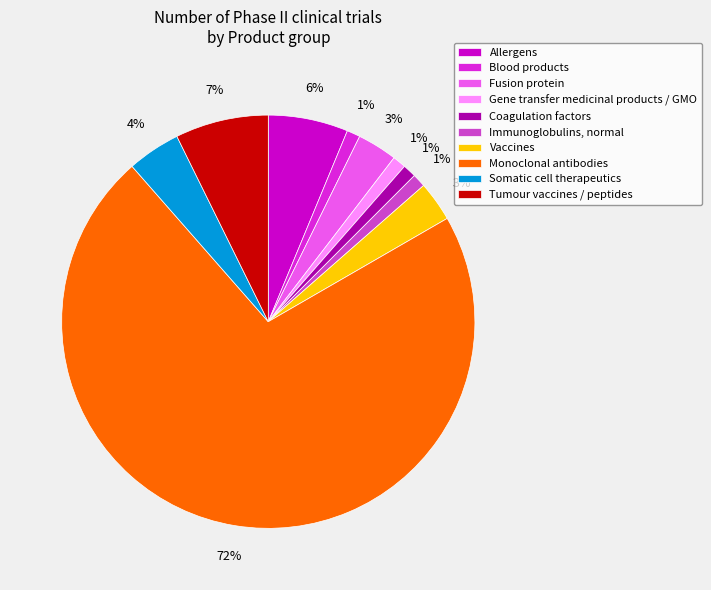

To the nearest percent, what is the difference between the Vaccines and Gene transfer medicinal products / GMO slice percentages?

2%